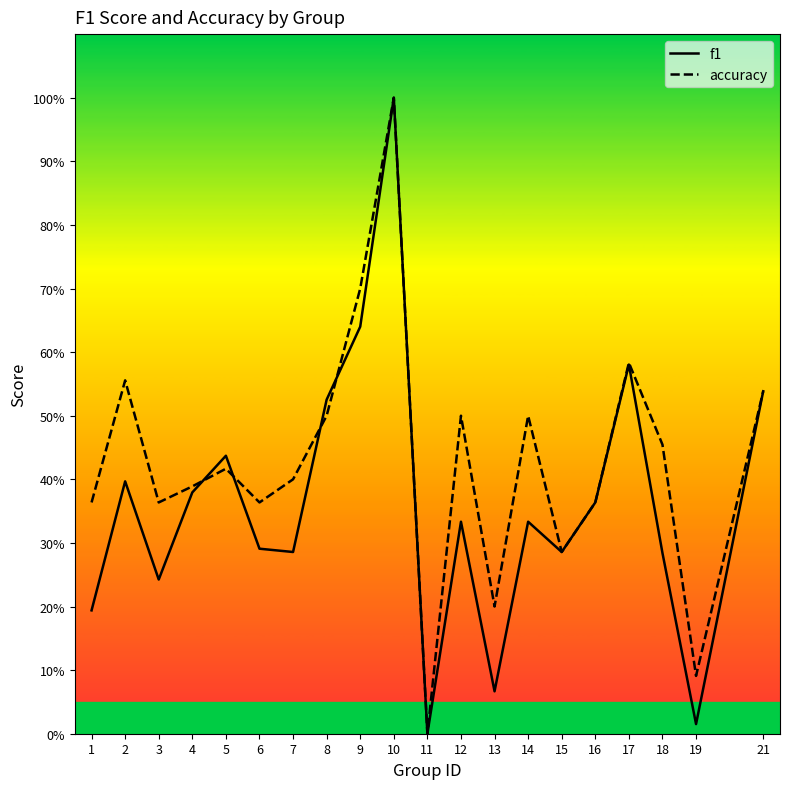

At which label does accuracy reach its peak?

10